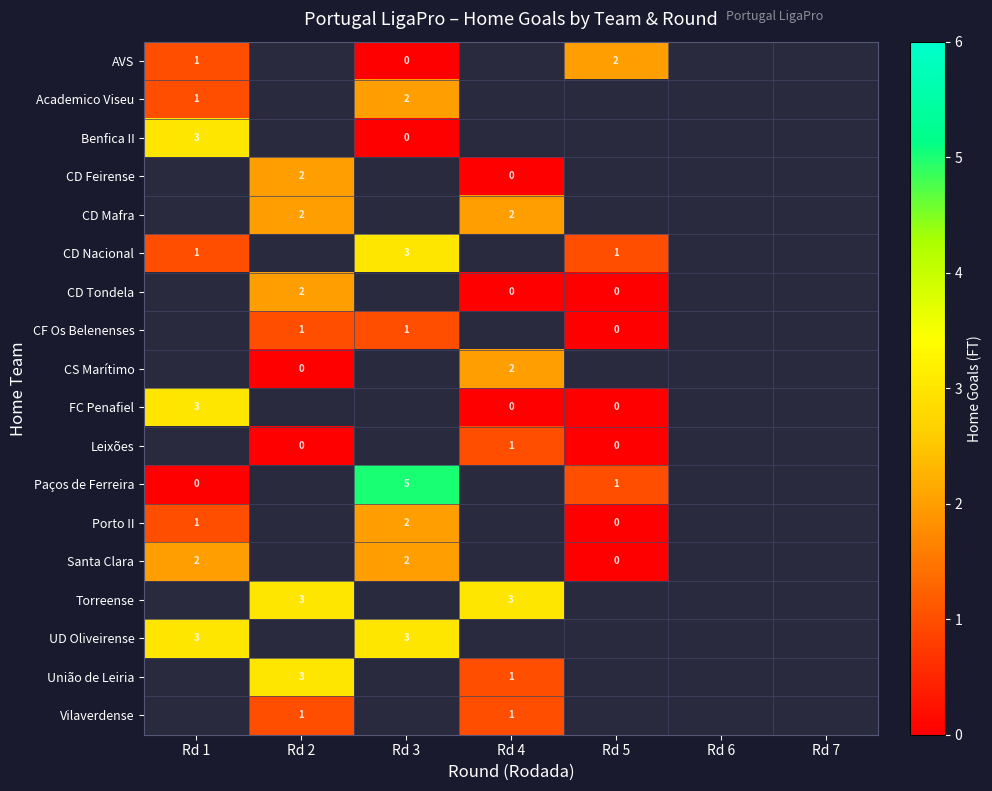

The value of Vilaverdense at Rd 2 is 0. True or false?

False